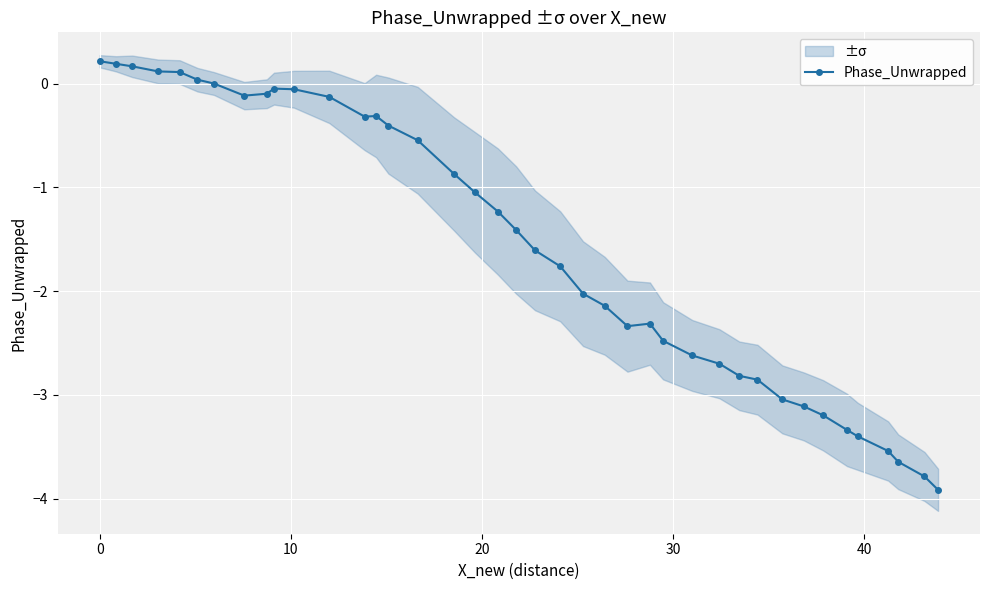

How many values in the Phase_Unwrapped series are below -1?

23